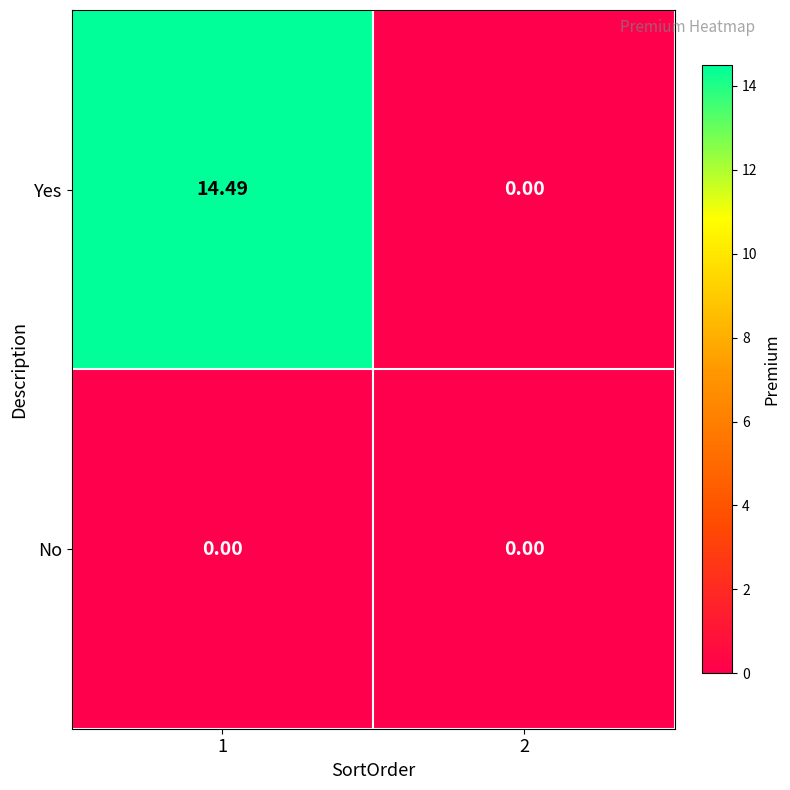

List the series in order of their peak value, lowest first.

No, Yes